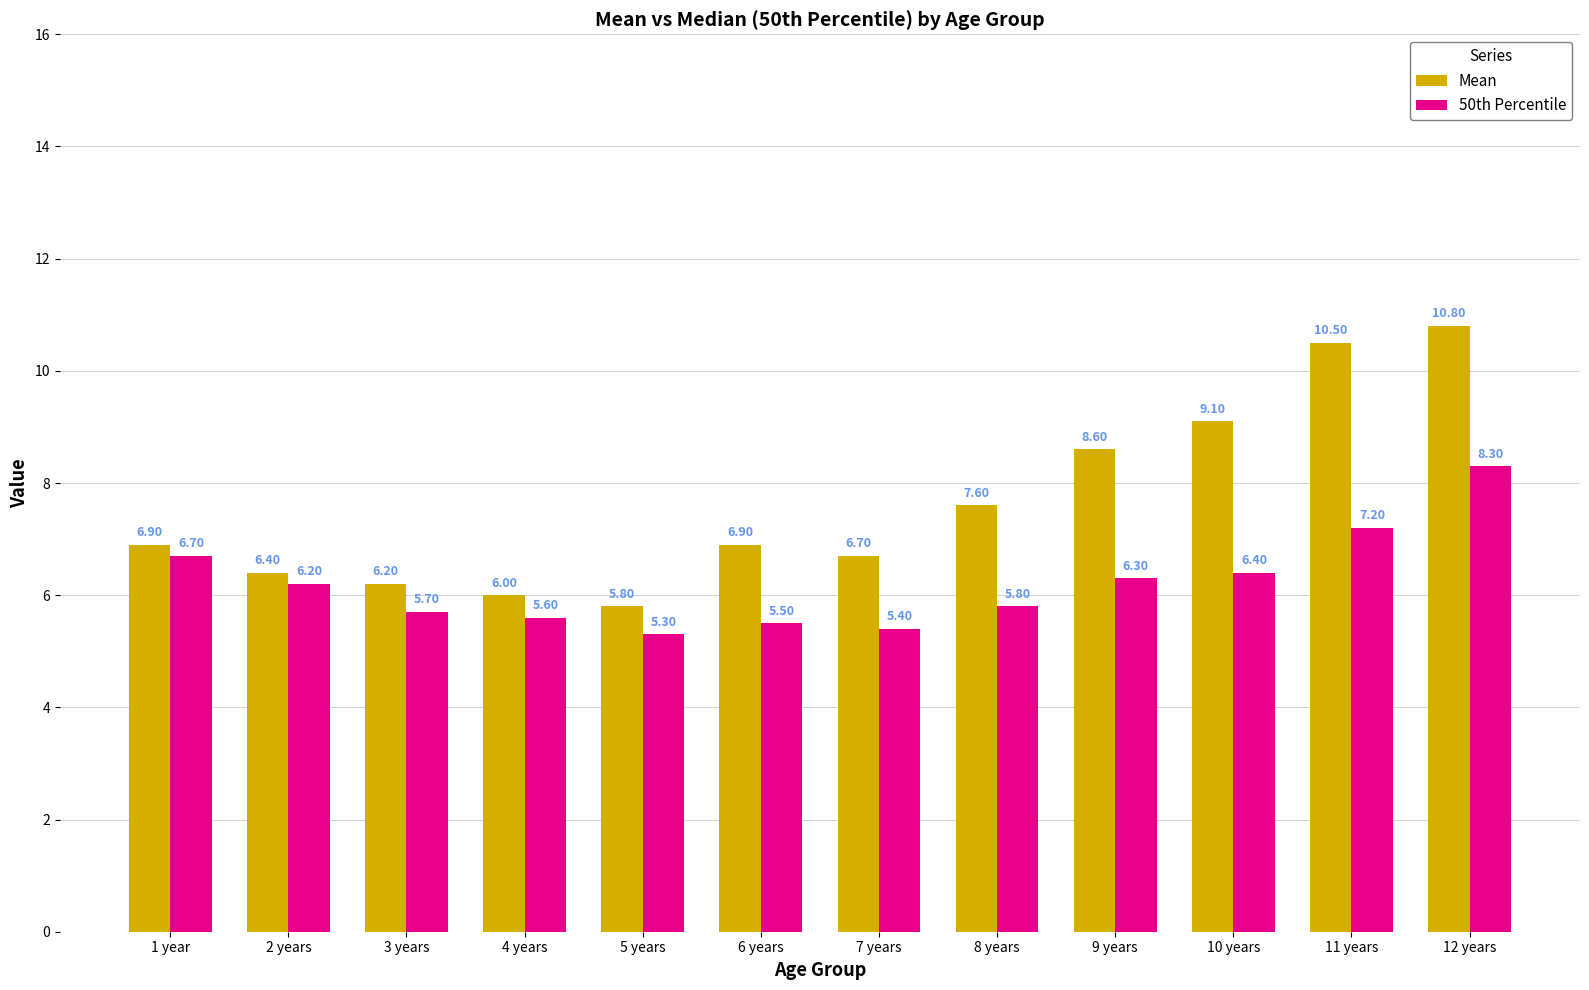

Which label corresponds to the largest value in the chart?

12 years